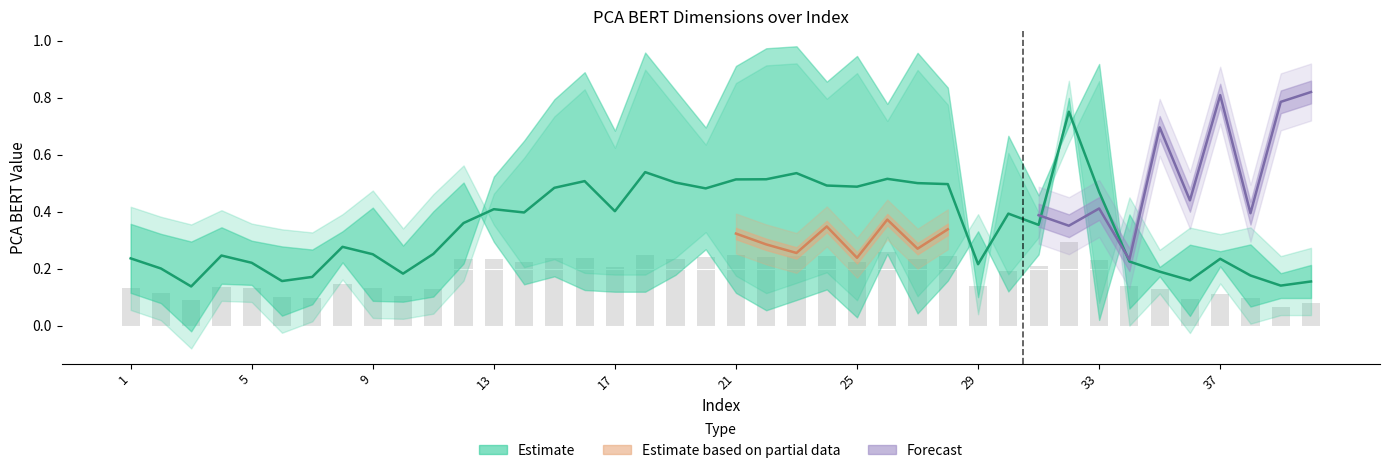

What is the difference between the PCA_BERT_Dim4 values at 18 and 26?

0.1